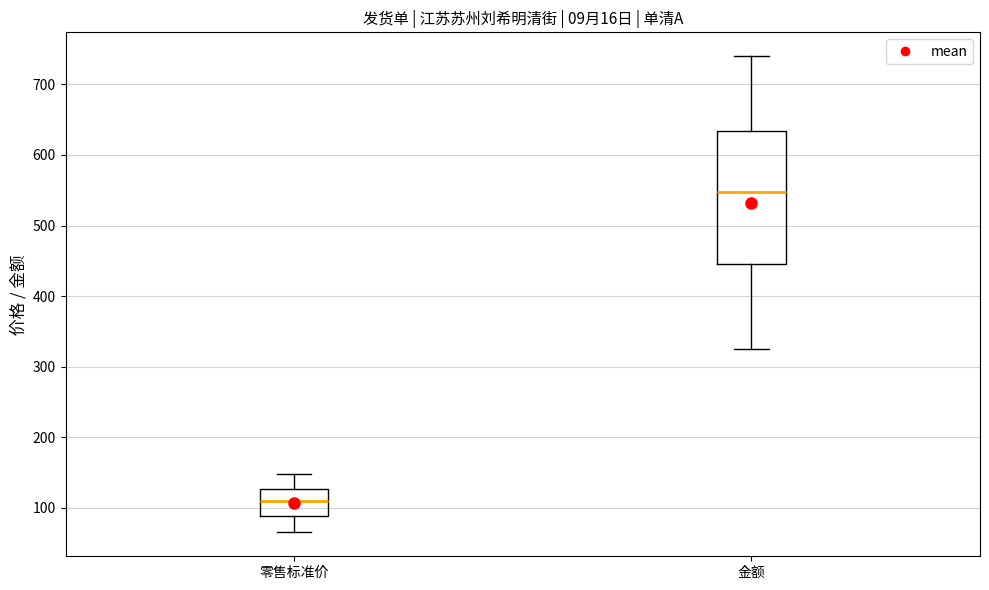

Reading left to right, read every box against the y-axis: the position of its median line, the range the box covers, and the ends of its whiskers. The values are not printed on the chart, so give them approximately, as read against the axis.

零售标准价: median 110, box 90 to 130, whiskers 70 to 150
金额: median 550, box 450 to 630, whiskers 330 to 740